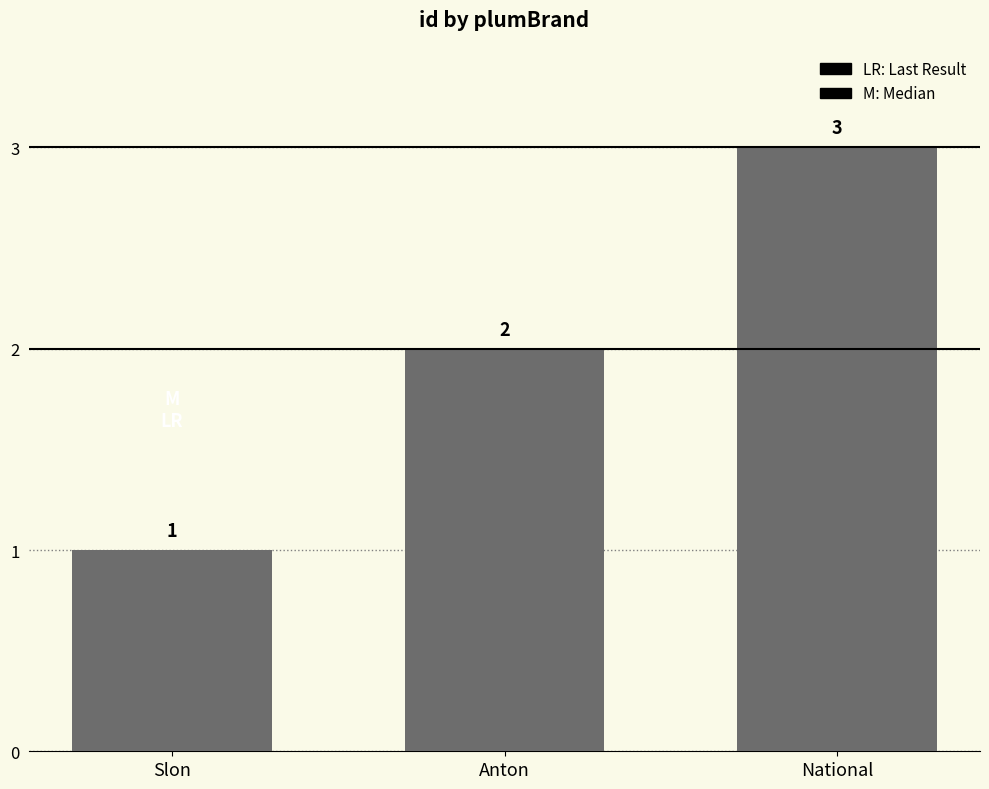

What is the change in value from Slon to National?

+2